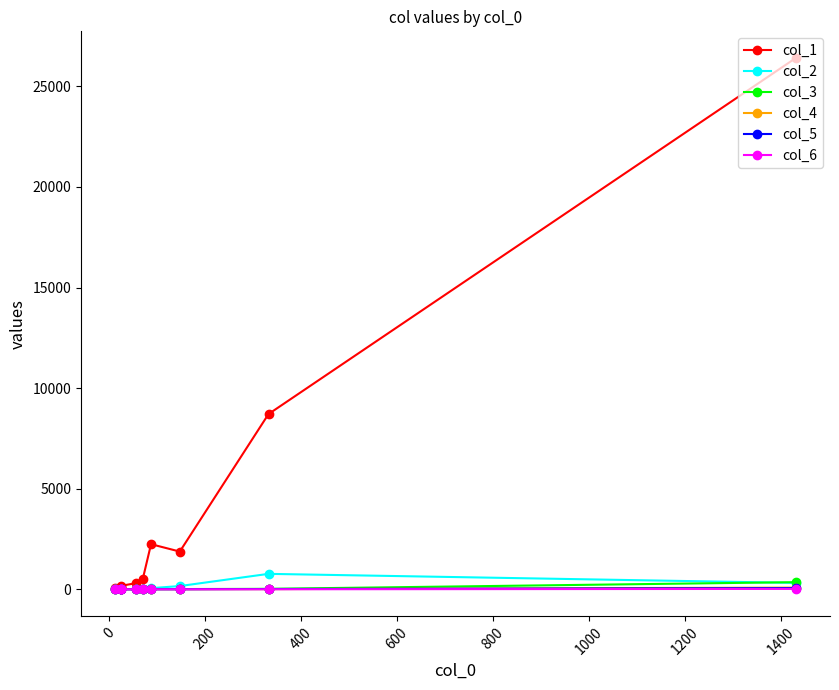

True or false: col_2 has more than 0 interior local peaks.

True